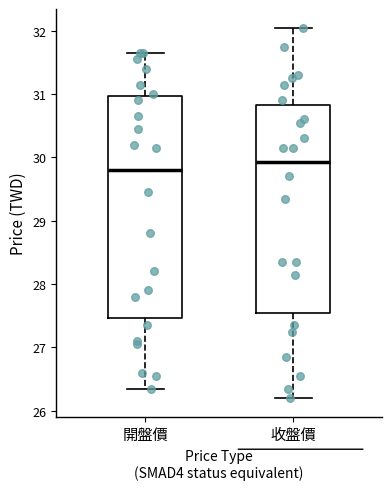

Comparing the boxes themselves (not the whiskers), which one is the tallest?

開盤價